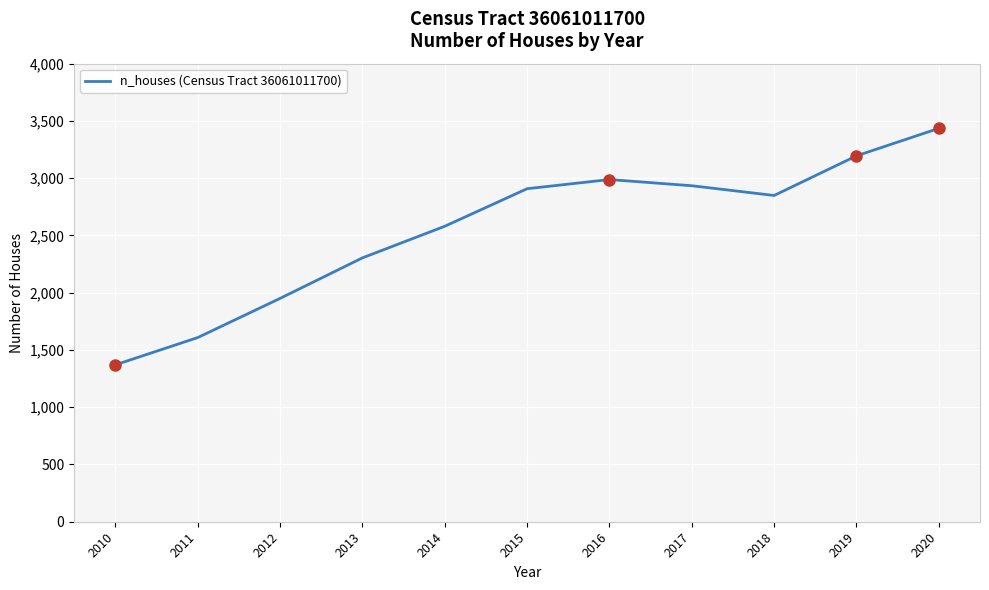

Where is the first local maximum?

2016